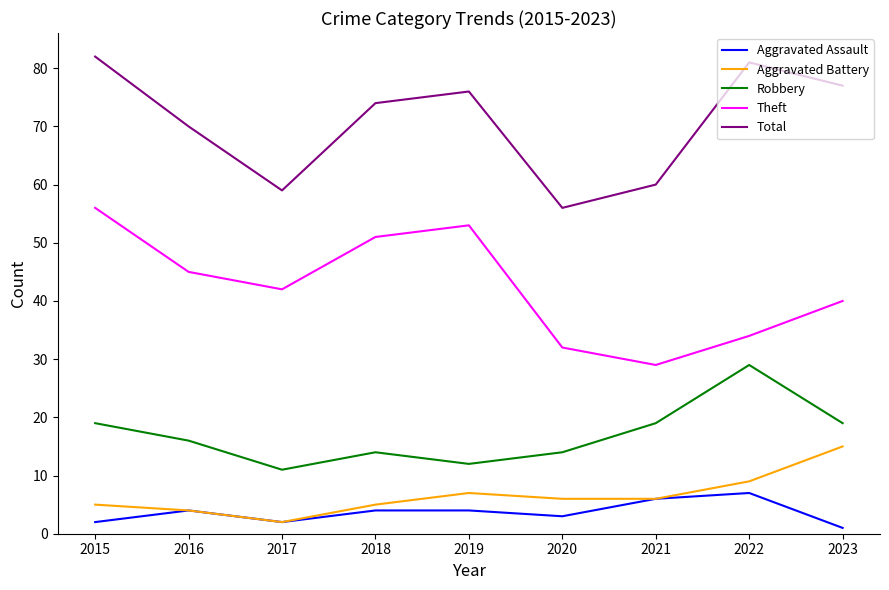

Does the chart display data point markers on the line(s)?

No